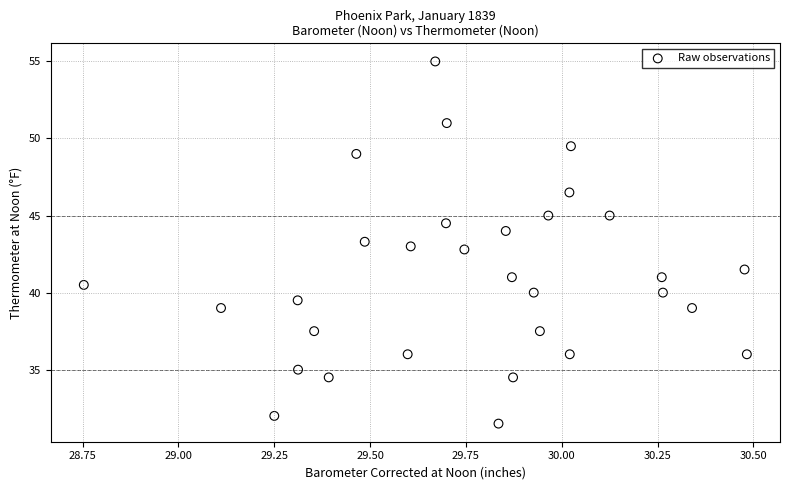

What is the range of X values (max minus min)?

1.7